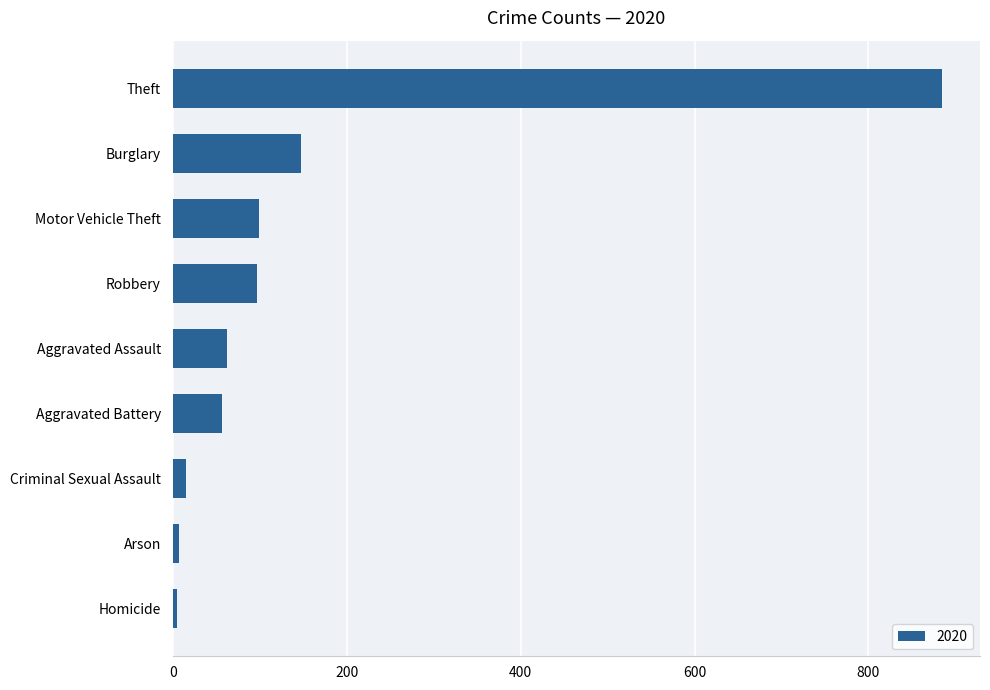

At which label is the value closest to 444?

Burglary